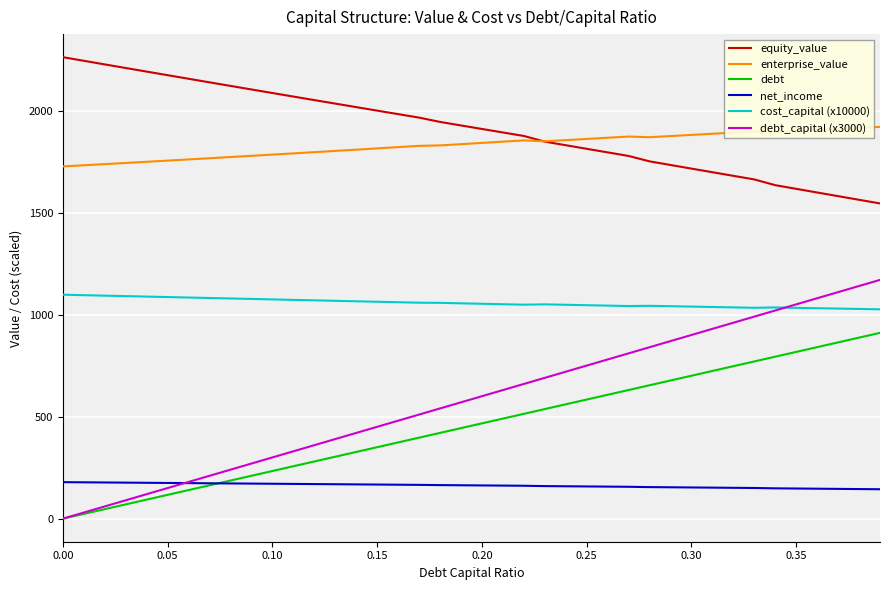

What are all the series names shown in the legend?

equity_value, enterprise_value, debt, net_income, cost_capital (x10000), debt_capital (x3000)